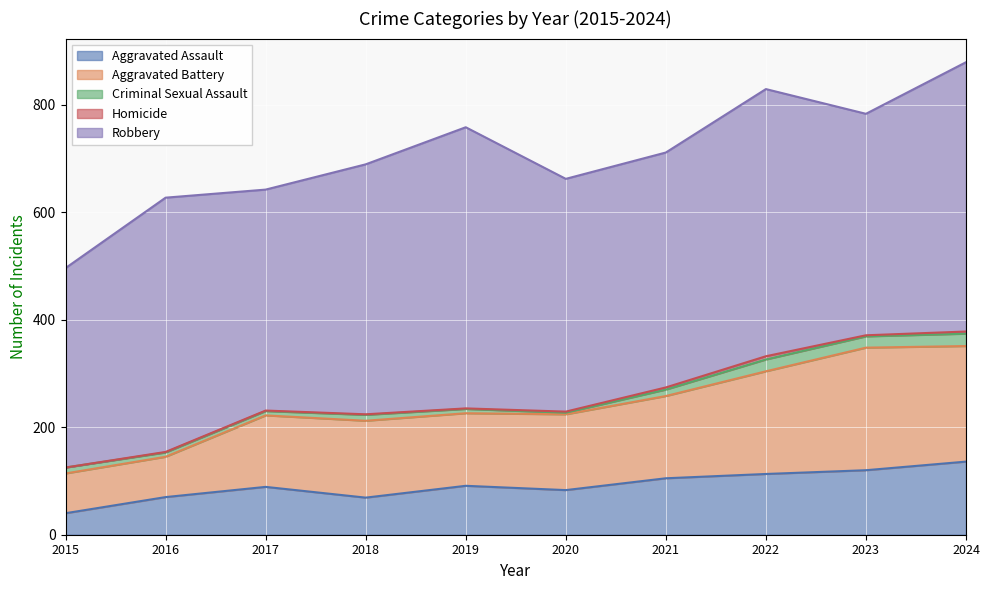

How many lines are shown in the chart?

5